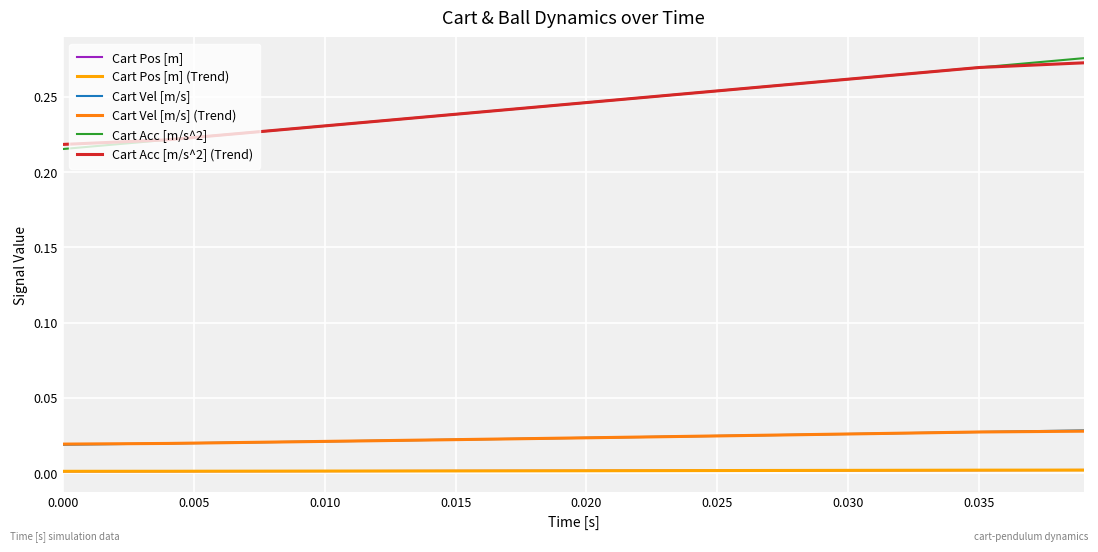

Which series has the largest range (max minus min)?

Cart Acc [m/s^2]